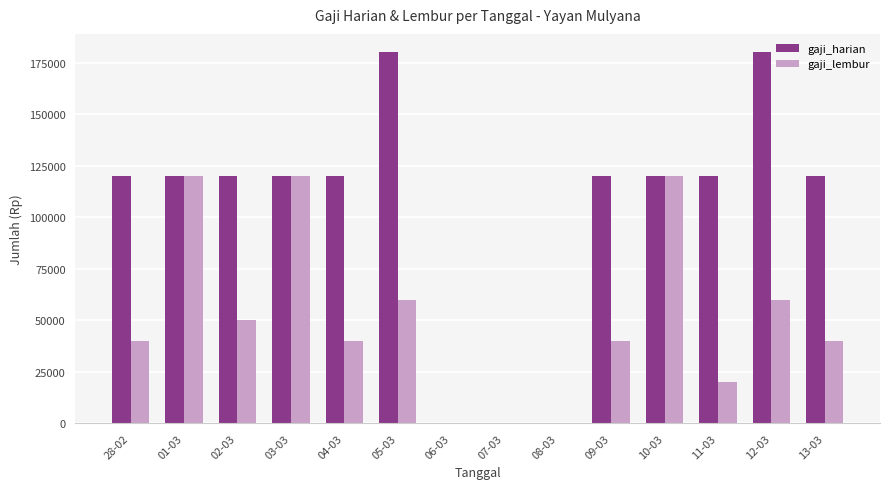

Is it true that gaji_lembur equals 0 at 06-03?

True